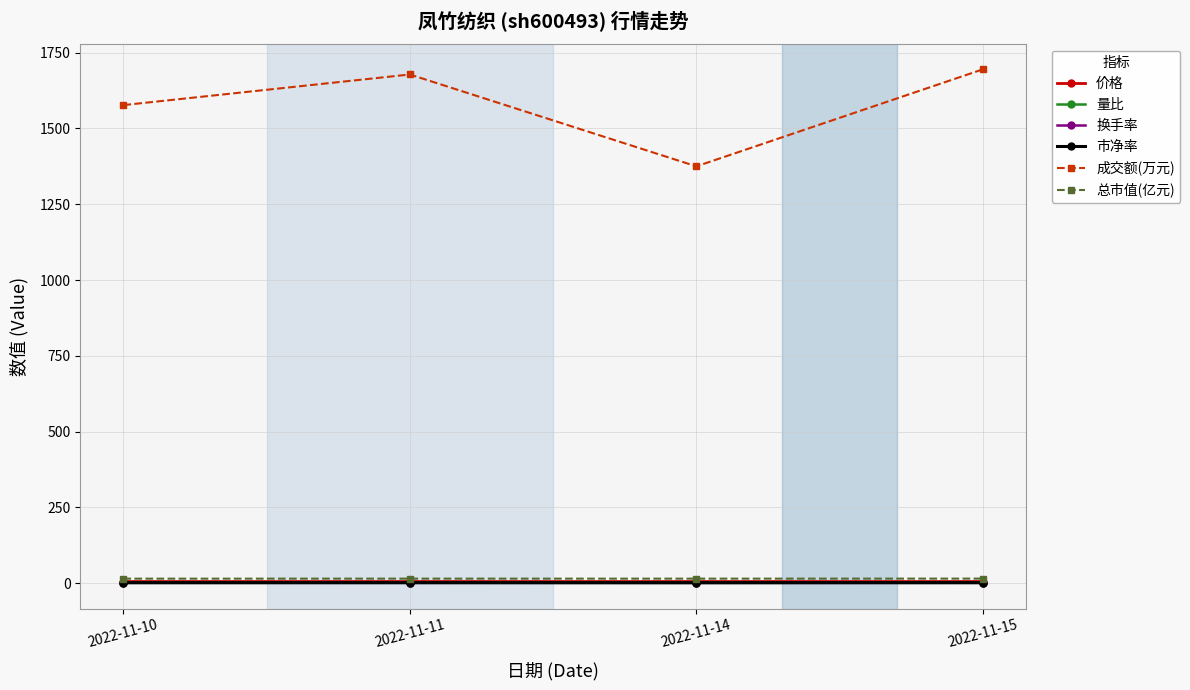

True or false: 量比 and 总市值(亿元) intersect in this chart.

False